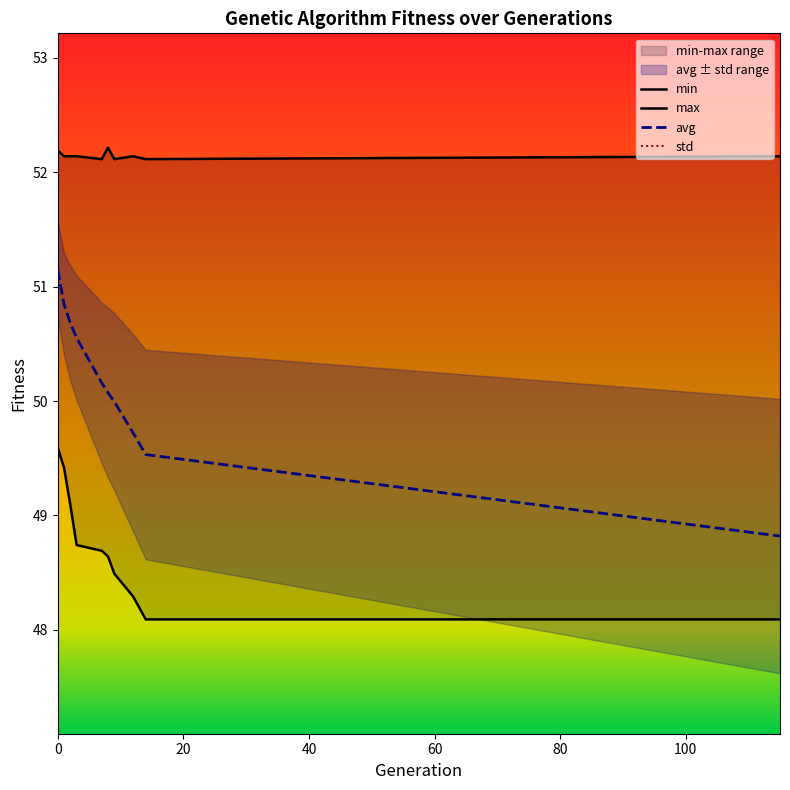

The value of std at 0 is 0.4. True or false?

True